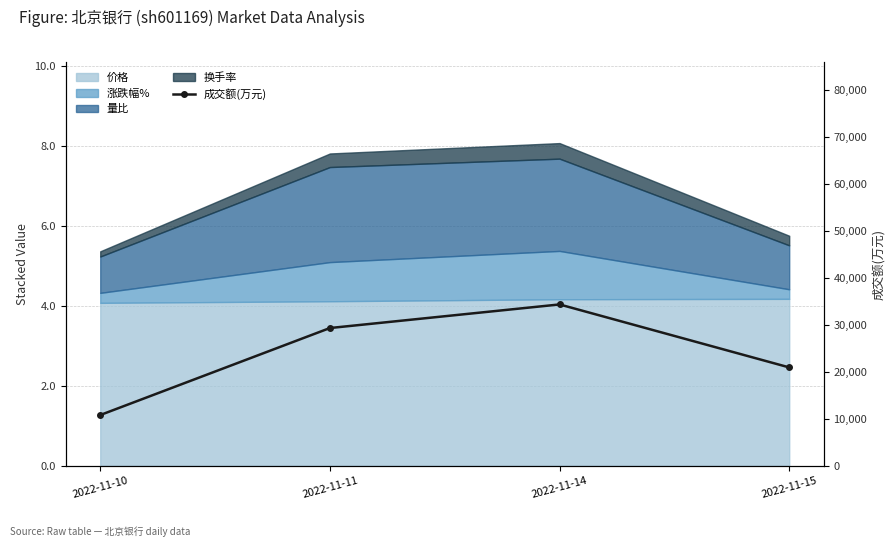

What is the average value?

23880